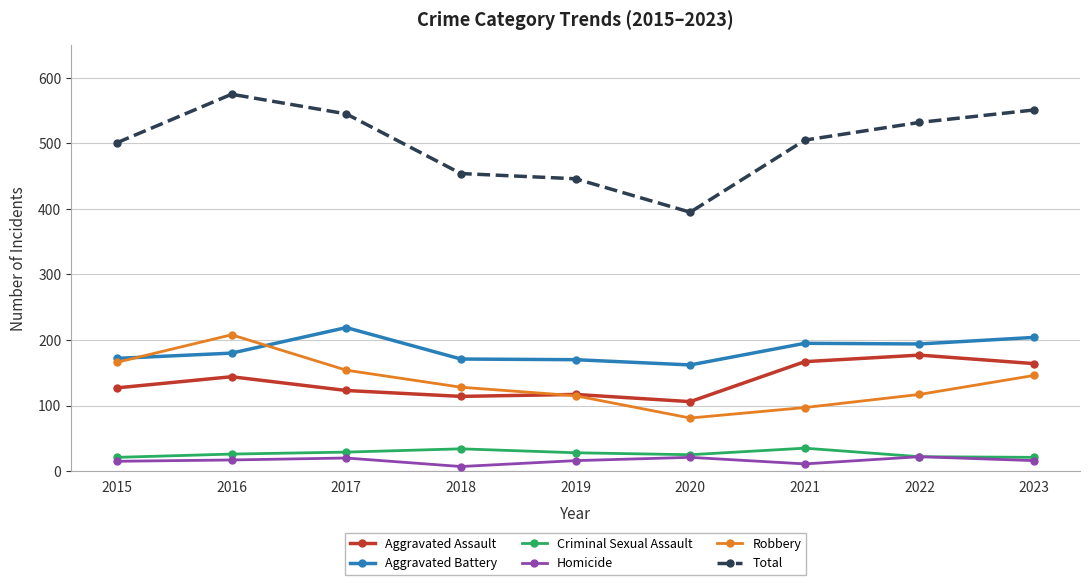

Which series has the widest spread of values?

Total